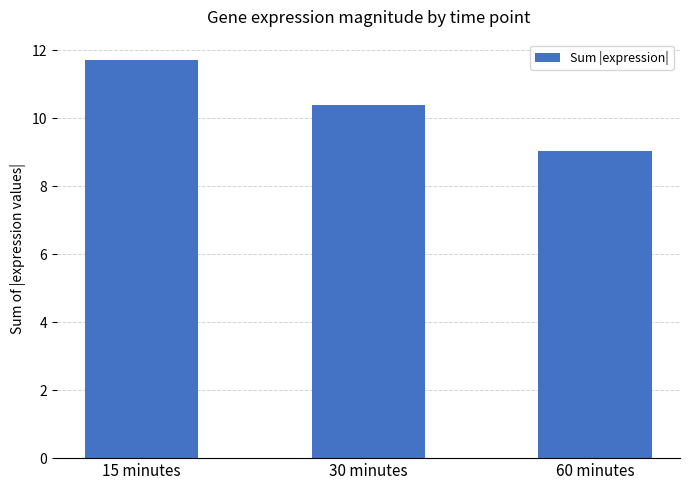

Reading right to left, list all the values displayed in this chart.

60 minutes=9.1	30 minutes=10.4	15 minutes=11.7